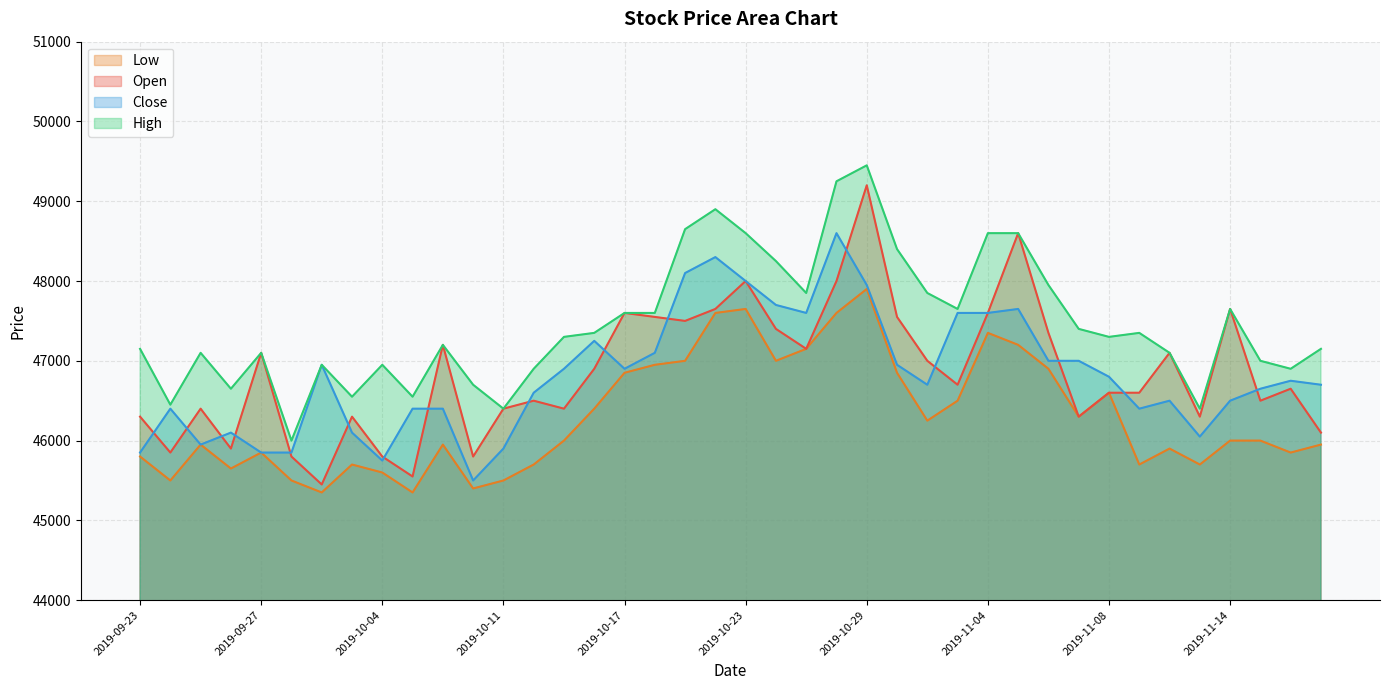

True or false: High has more than 2 interior local peaks.

True